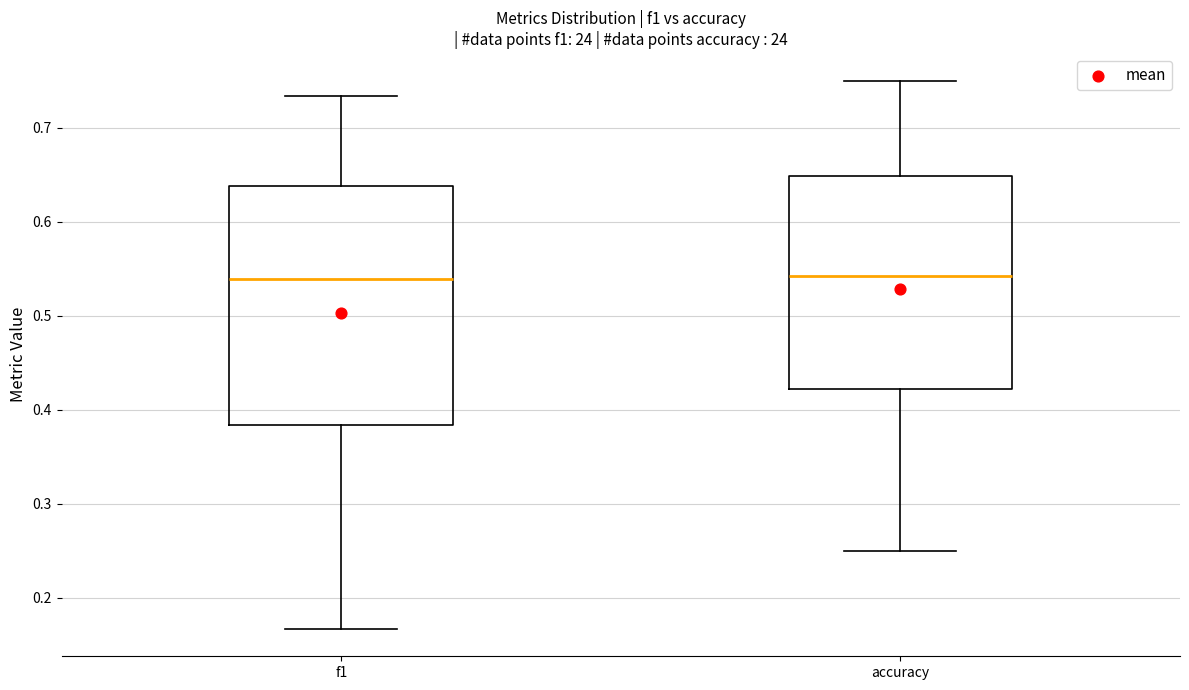

Comparing the boxes themselves (not the whiskers), which one is the tallest?

f1